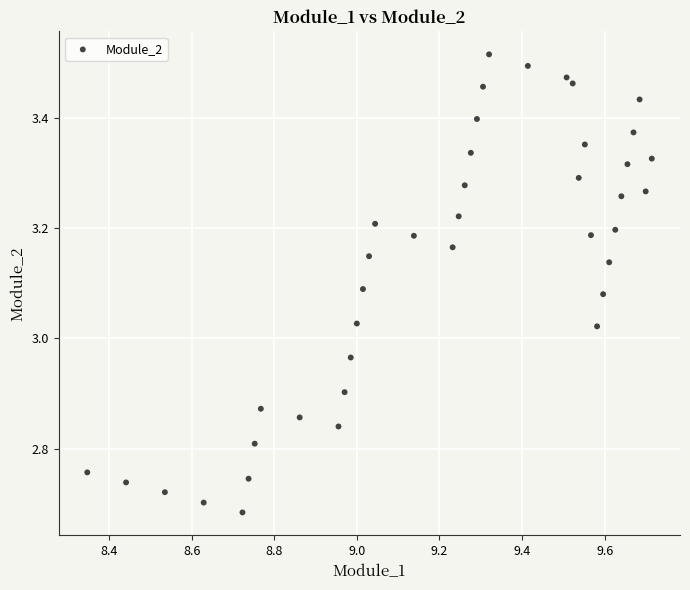

What is the range of Y values (max minus min)?

0.8